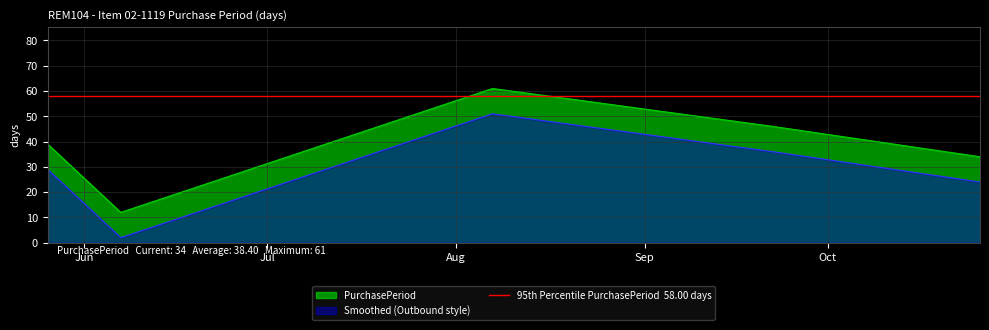

Which label corresponds to the smallest value in the chart?

2017-06-07